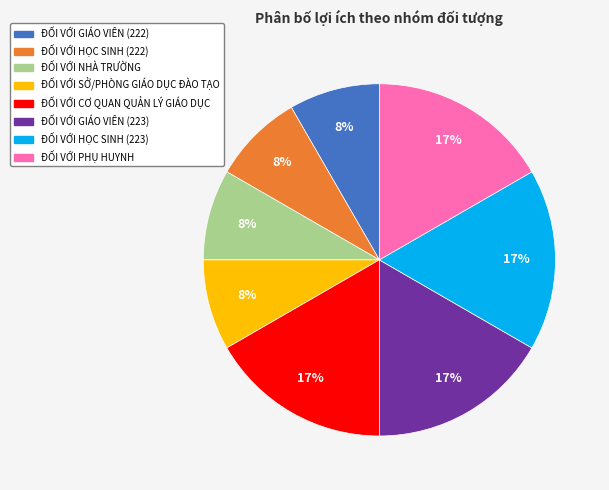

How many slices are in this pie chart?

8